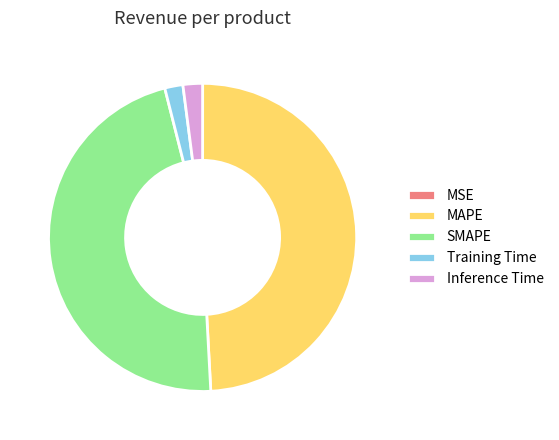

Is the sum of Inference Time and MAPE greater than half?

Yes